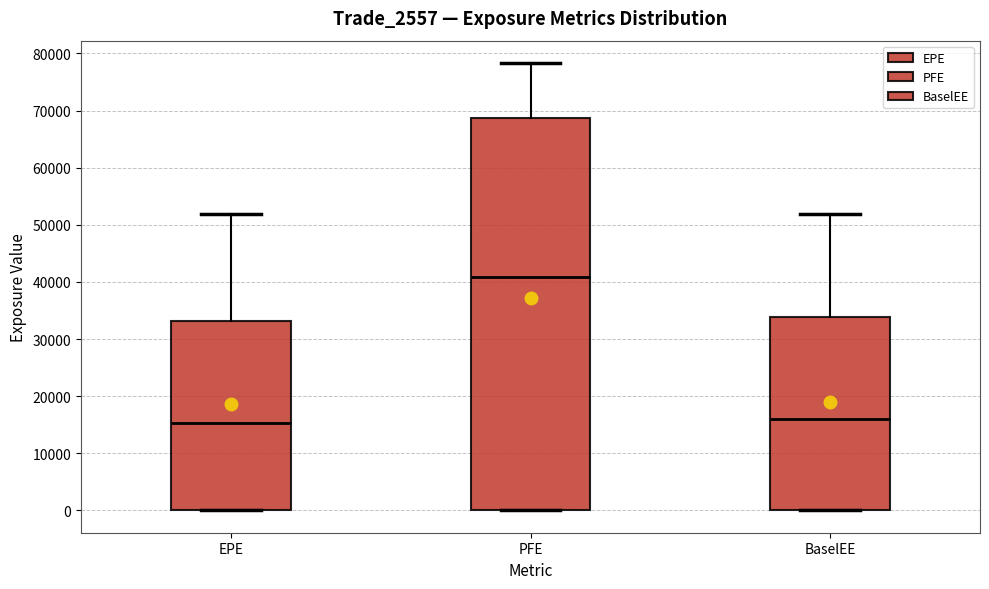

Where does the upper whisker of the box for BaselEE end on the y-axis? The values are not printed on the chart, so give them approximately, as read against the axis.

52000